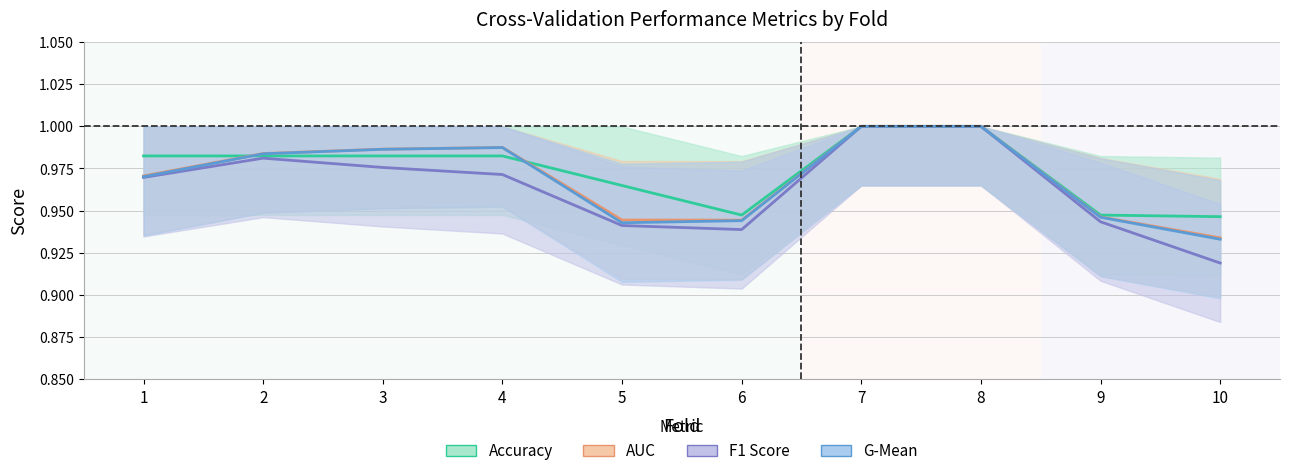

What is the minimum value shown in the chart?

0.9